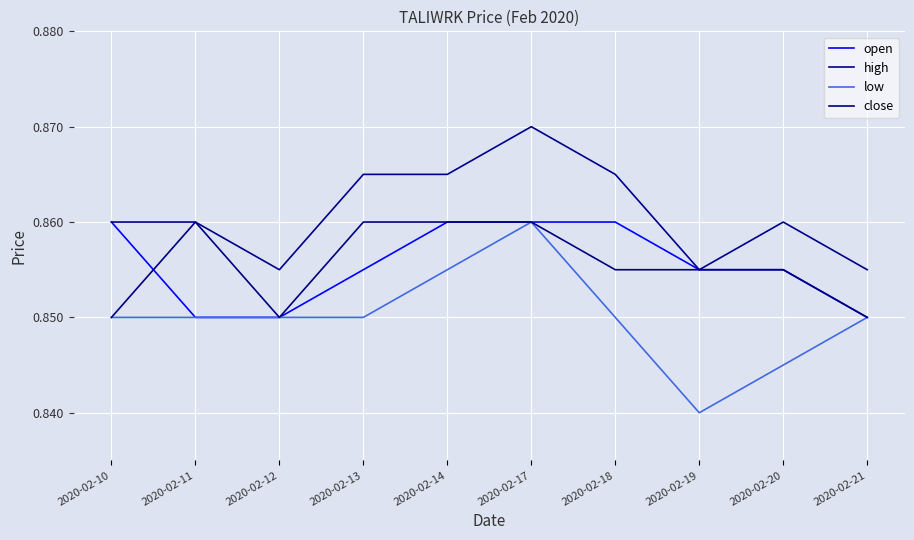

Reading left to right, list all the values displayed in this chart.

open: 0.9	0.8	0.8	0.9	0.9	0.9	0.9	0.9	0.9	0.8
high: 0.9	0.9	0.9	0.9	0.9	0.9	0.9	0.9	0.9	0.9
low: 0.8	0.8	0.8	0.8	0.9	0.9	0.8	0.8	0.8	0.8
close: 0.8	0.9	0.8	0.9	0.9	0.9	0.9	0.9	0.9	0.8